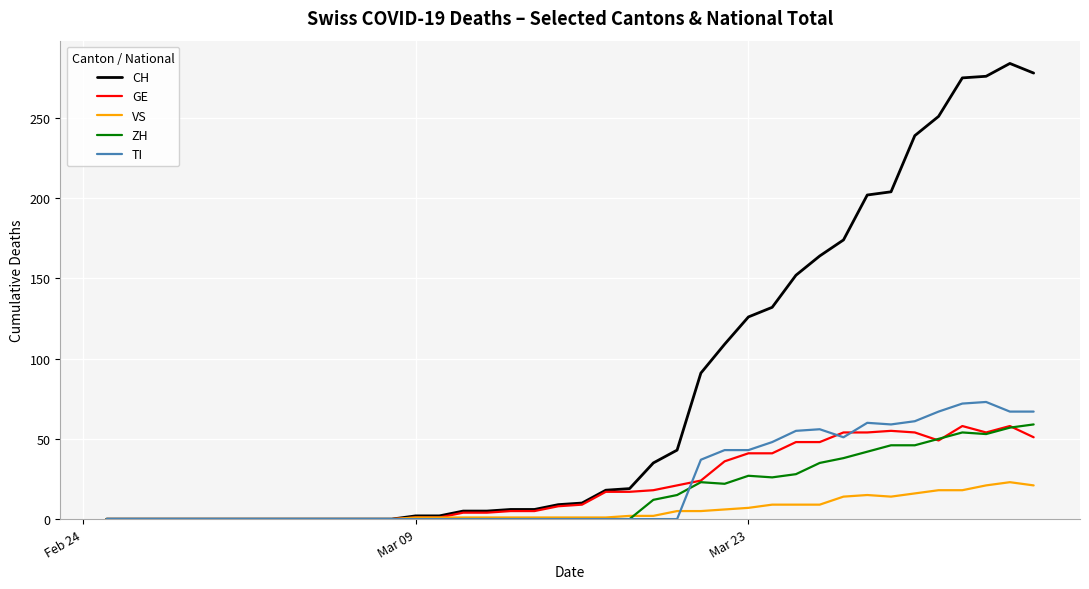

What is the maximum value shown in the chart?

284